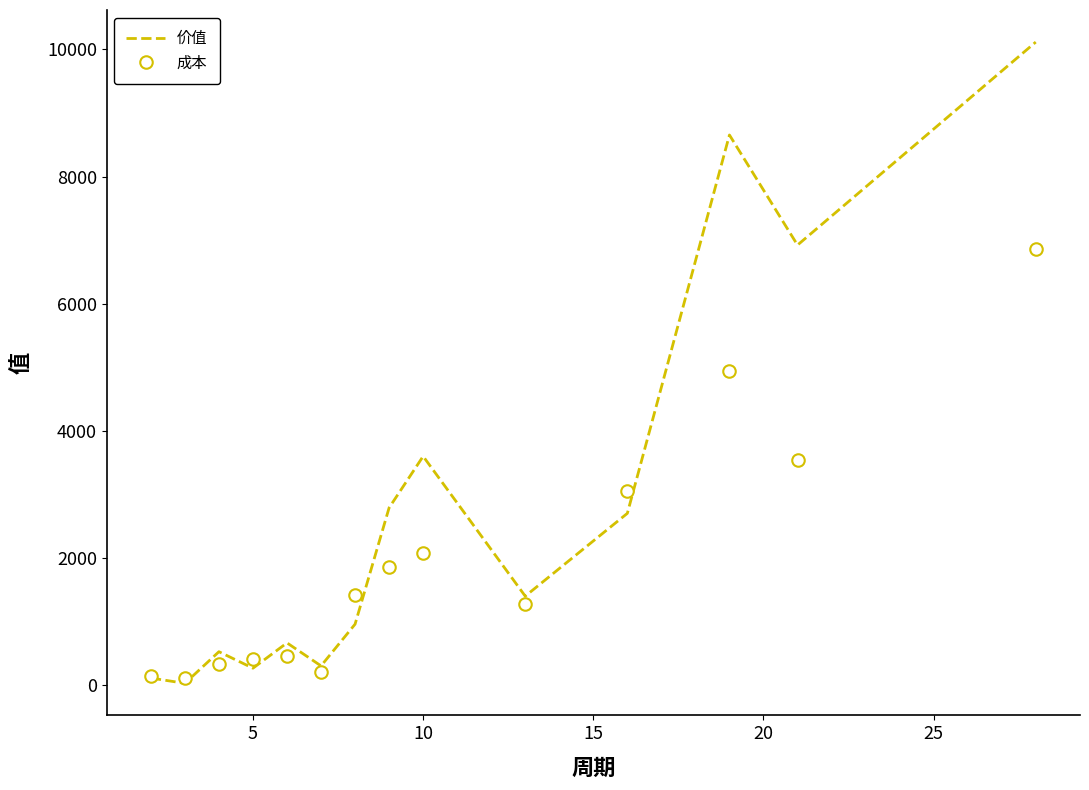

List the series in order of their peak value, highest first.

价值, 成本